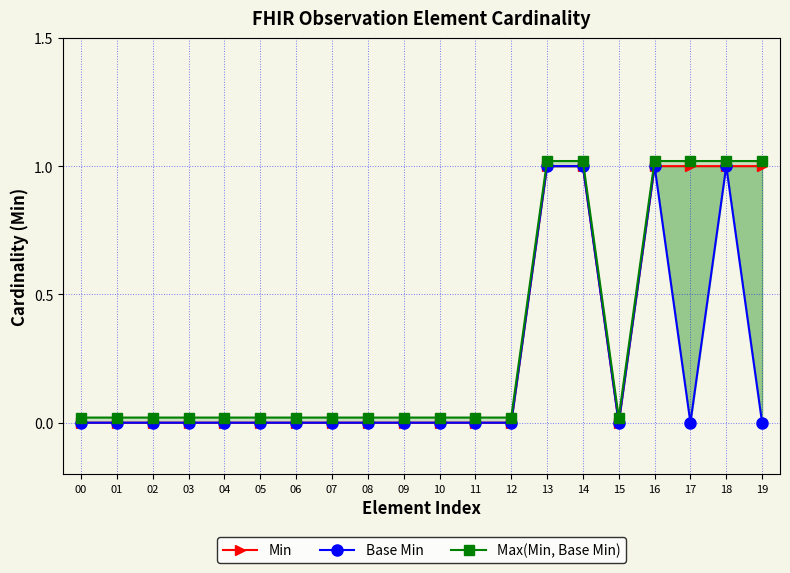

Count the Min values in the range 0 to 1.

20